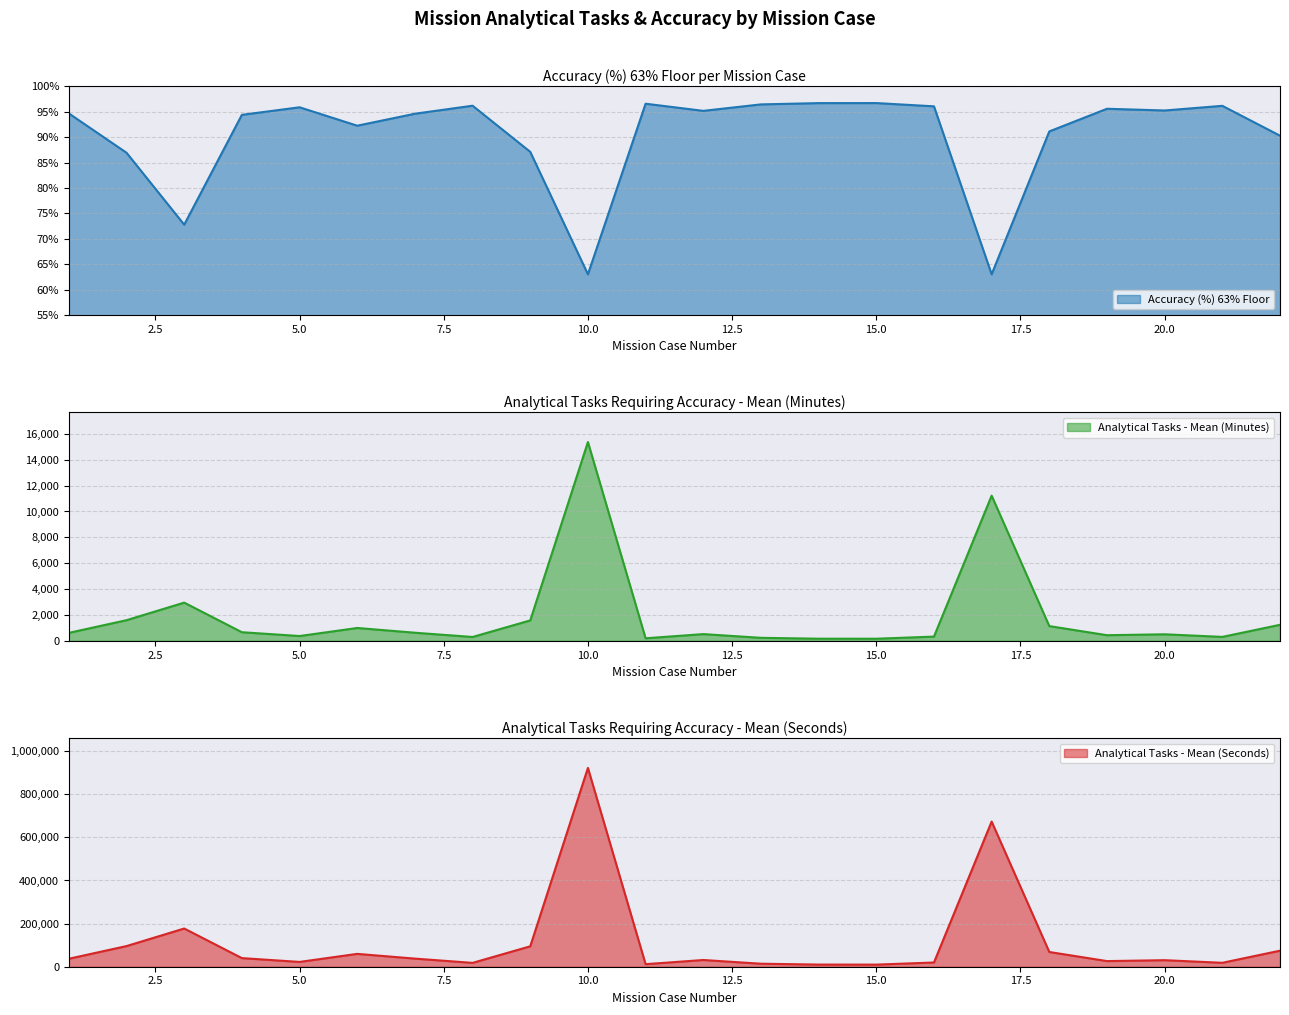

Which series changed the most between 1 and 3?

Analytical Tasks - Mean (Seconds)